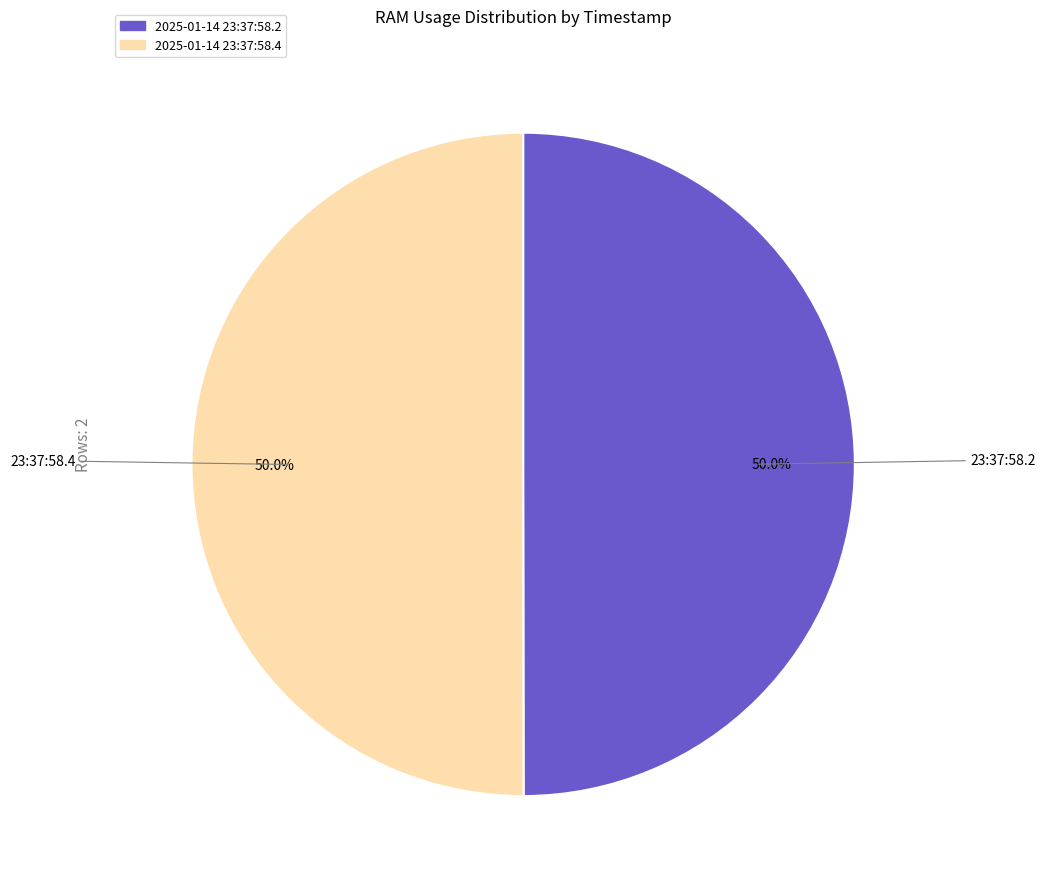

To the nearest percent, what is the average slice percentage?

50%